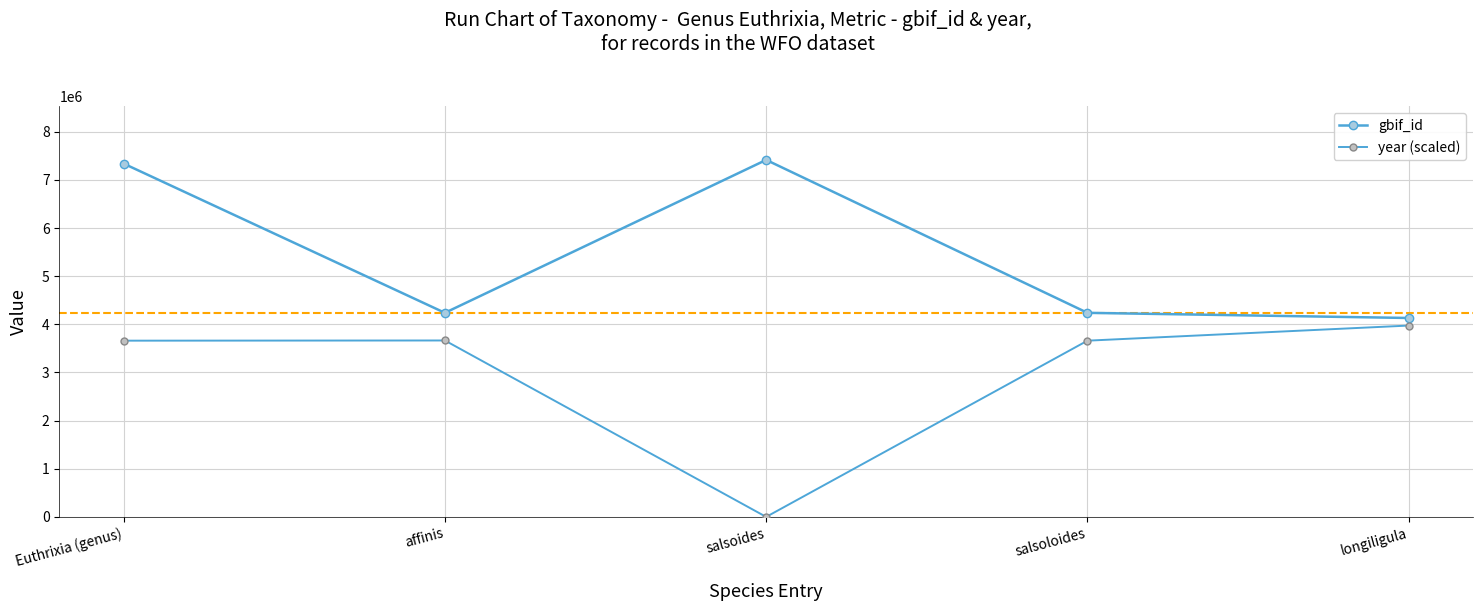

Reading left to right, list all the values displayed in this chart.

gbif_id: 7337867	4238147	7414175	4238137	4131310
year (scaled): 3660000	3664000	0	3660000	3974000